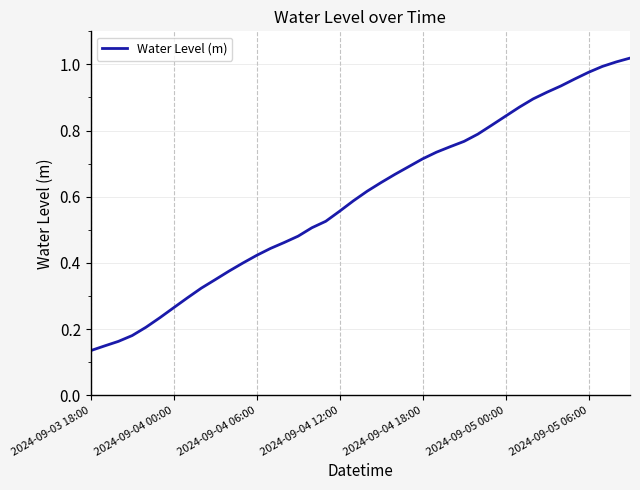

Does the chart have visible grid lines?

Yes